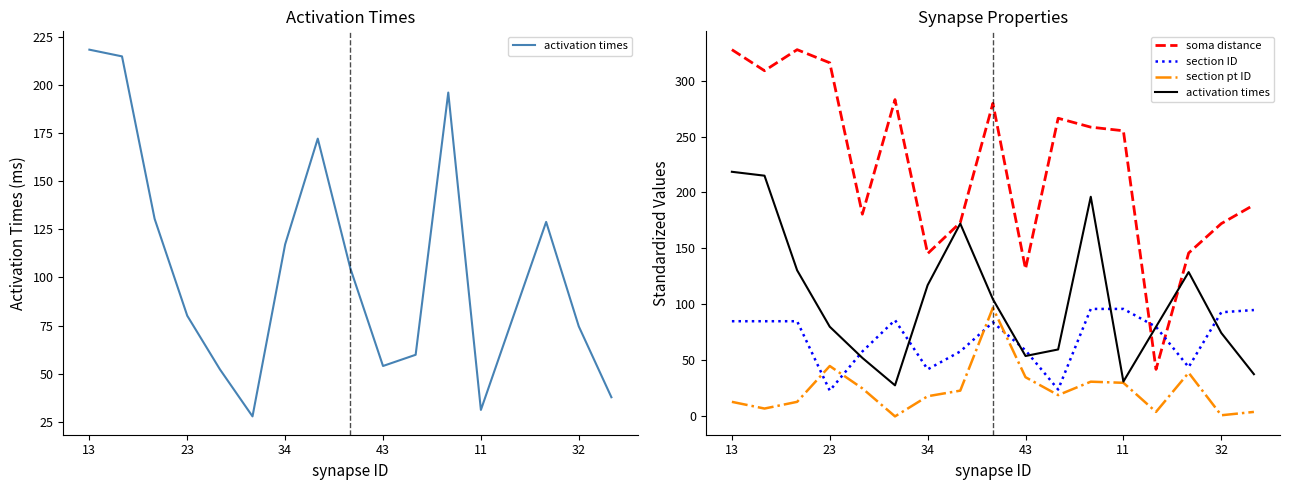

At which label does soma distance reach its peak?

13